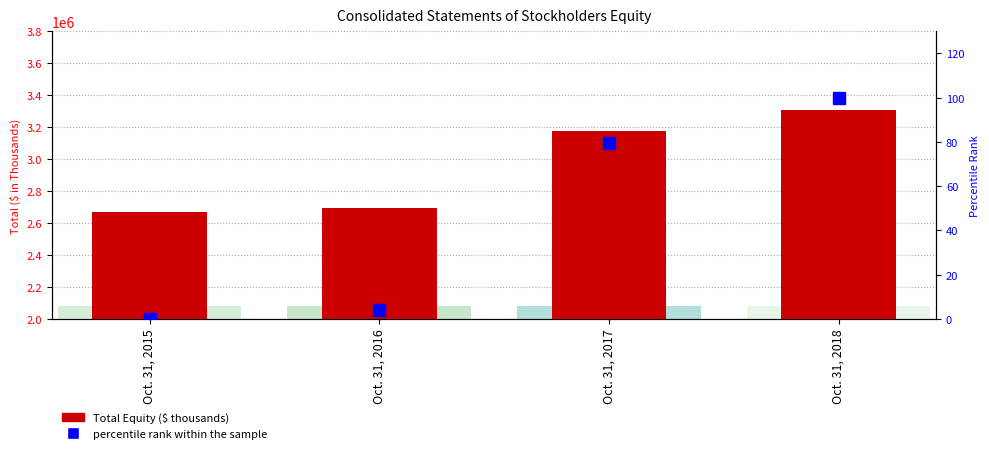

How many bars are there in each group?

2